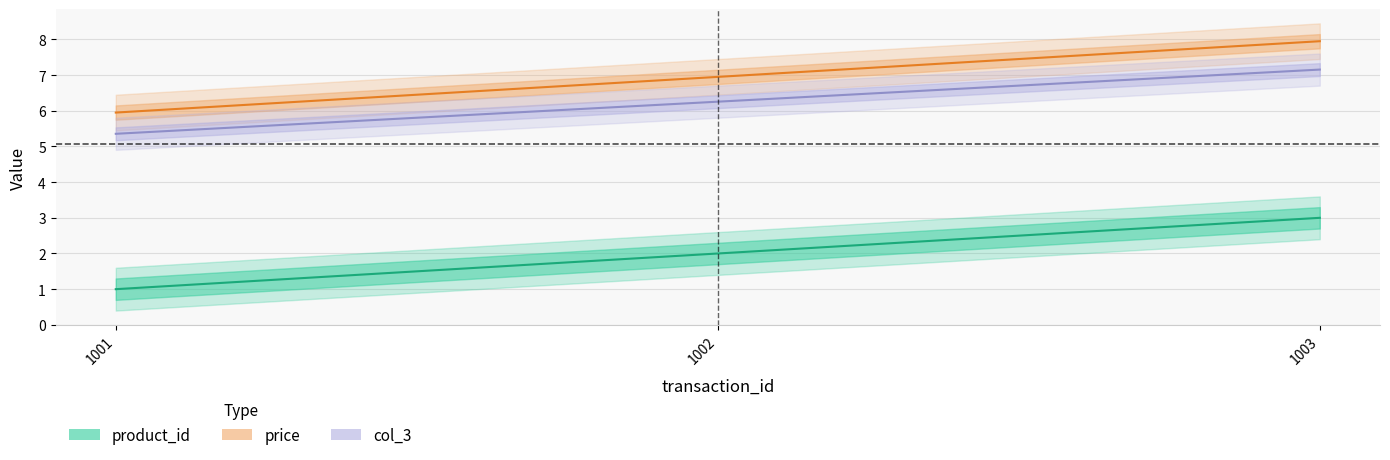

How many values in the col_3 series are below 6?

1